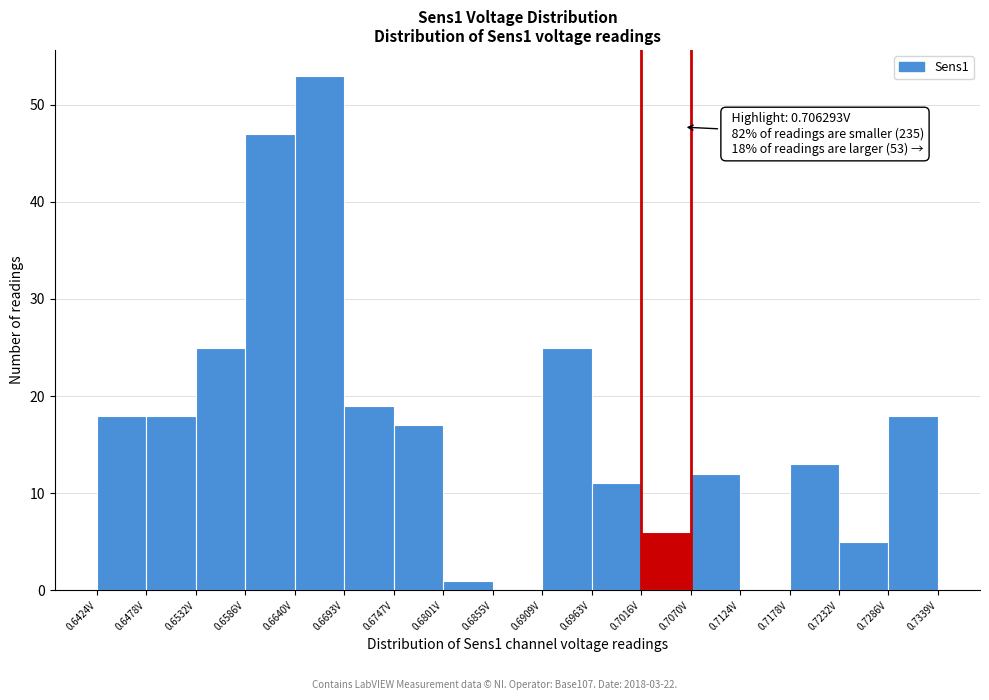

Over which range of the x-axis is the bar tallest?

0.664 to 0.669